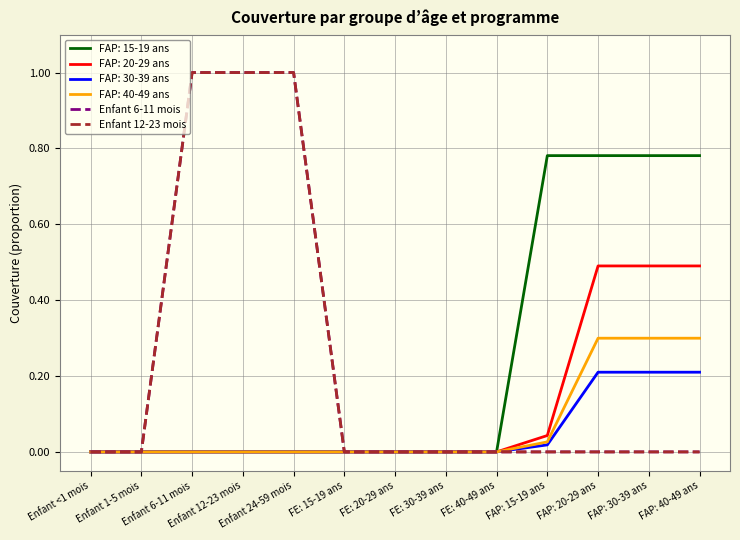

Does the chart have visible grid lines?

Yes